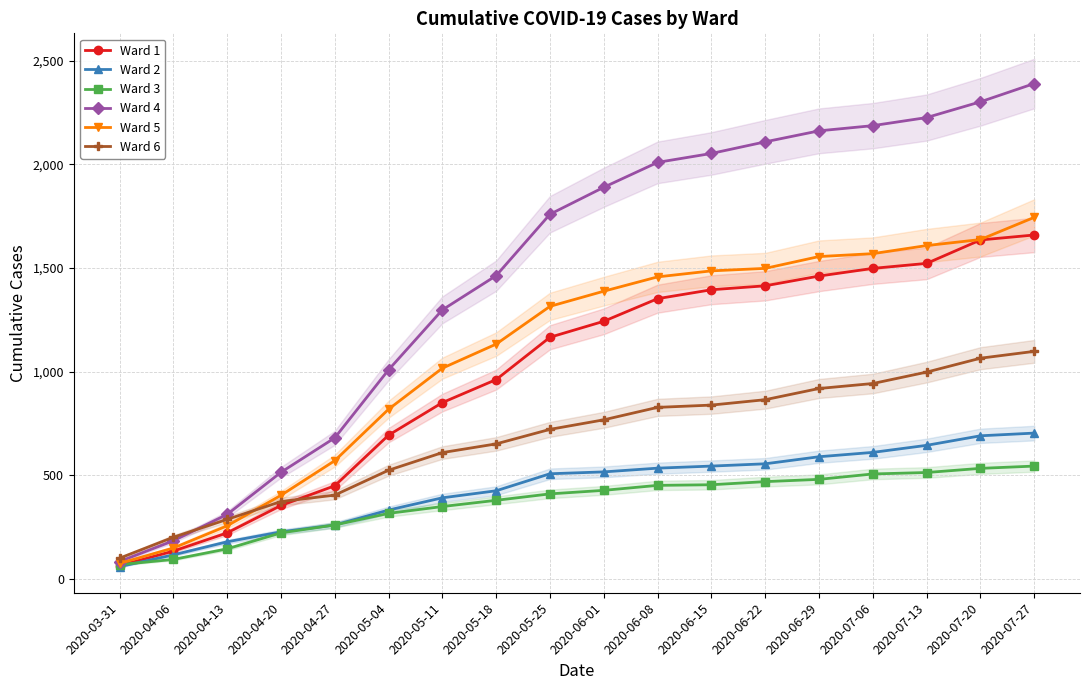

What is the average value of the Ward 4 series?

1479